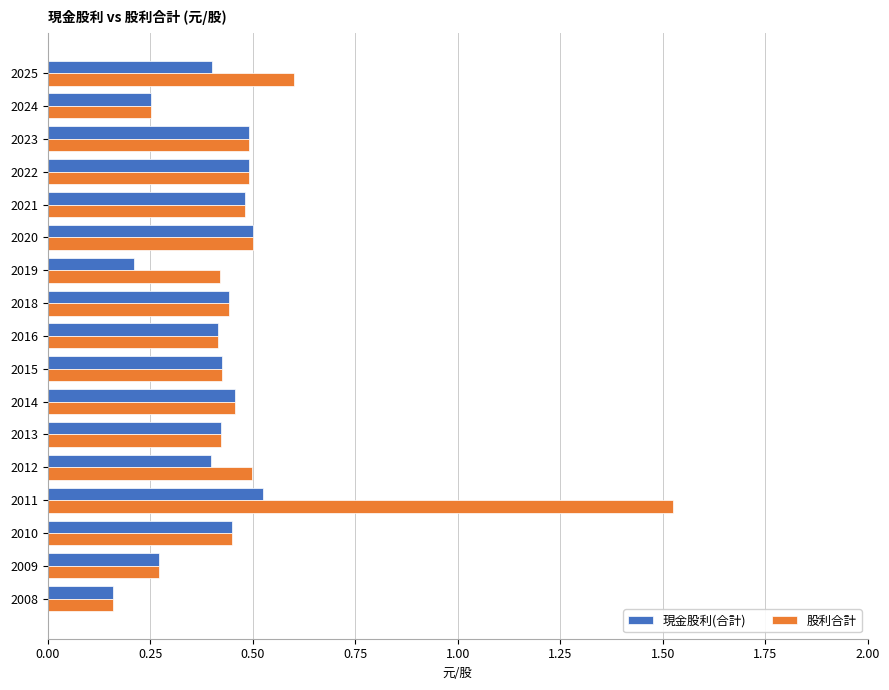

True or false: 股利合計 has a value of 0.2 at 2008.

True